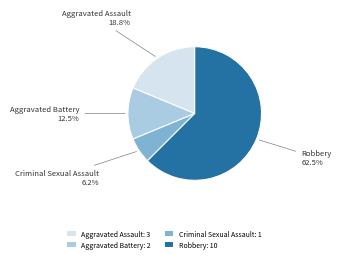

Is the sum of Criminal Sexual Assault: 1 and Robbery: 10 greater than half?

Yes